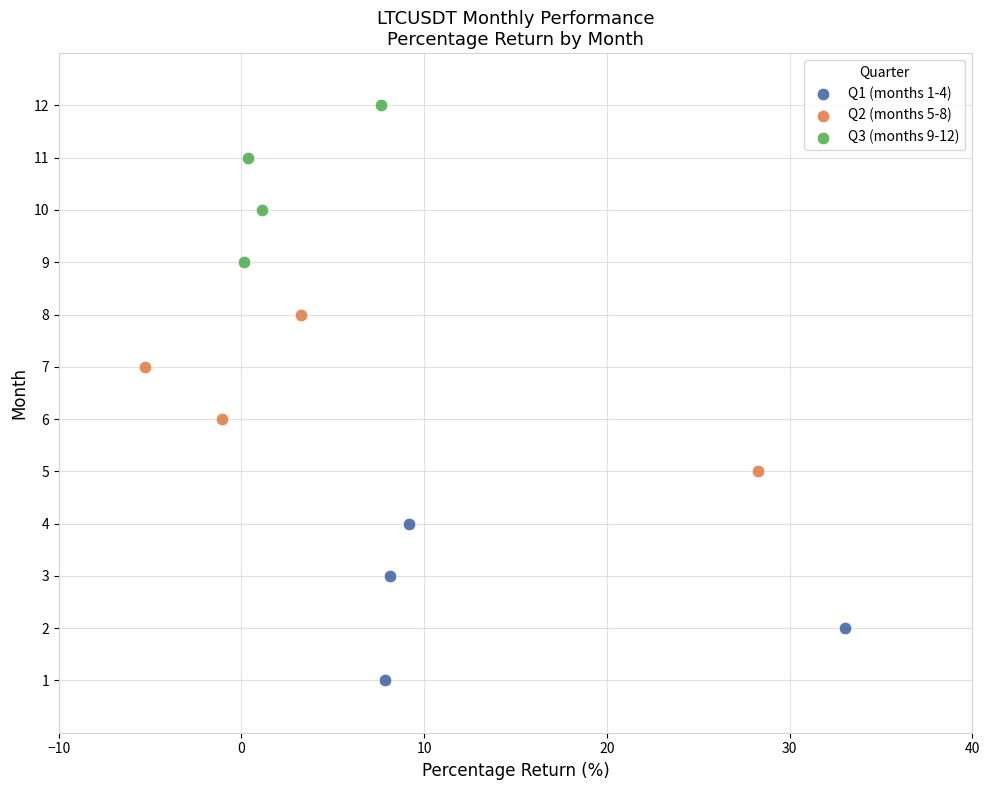

Which series reaches the maximum Y coordinate?

Q3 (months 9-12)